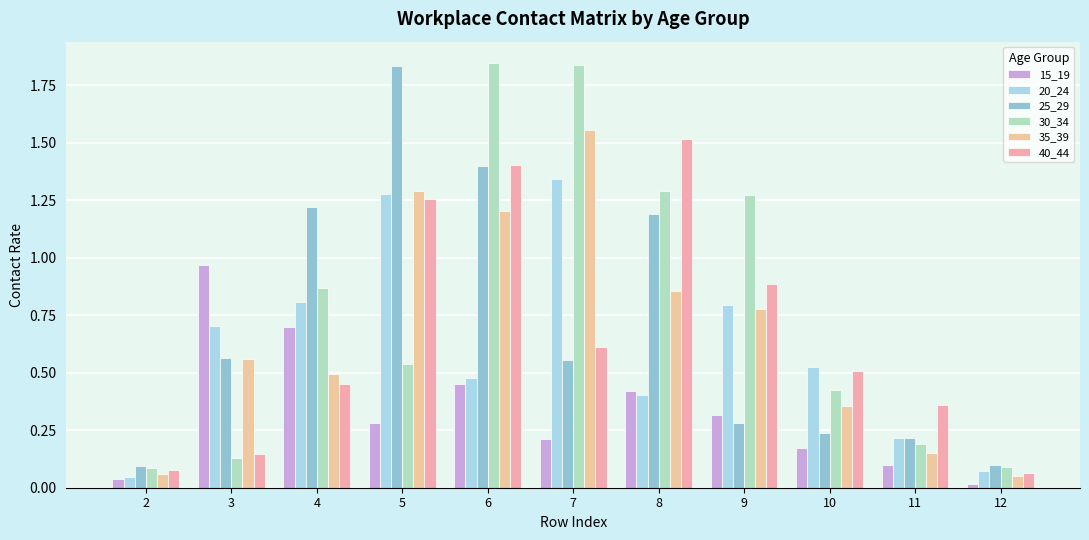

At which label is 25_29 closest to 0?

2